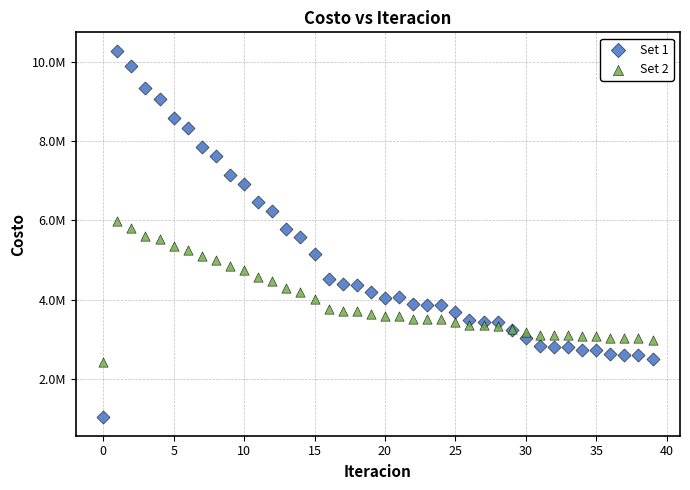

What are all the series names shown in the legend?

Set 1, Set 2